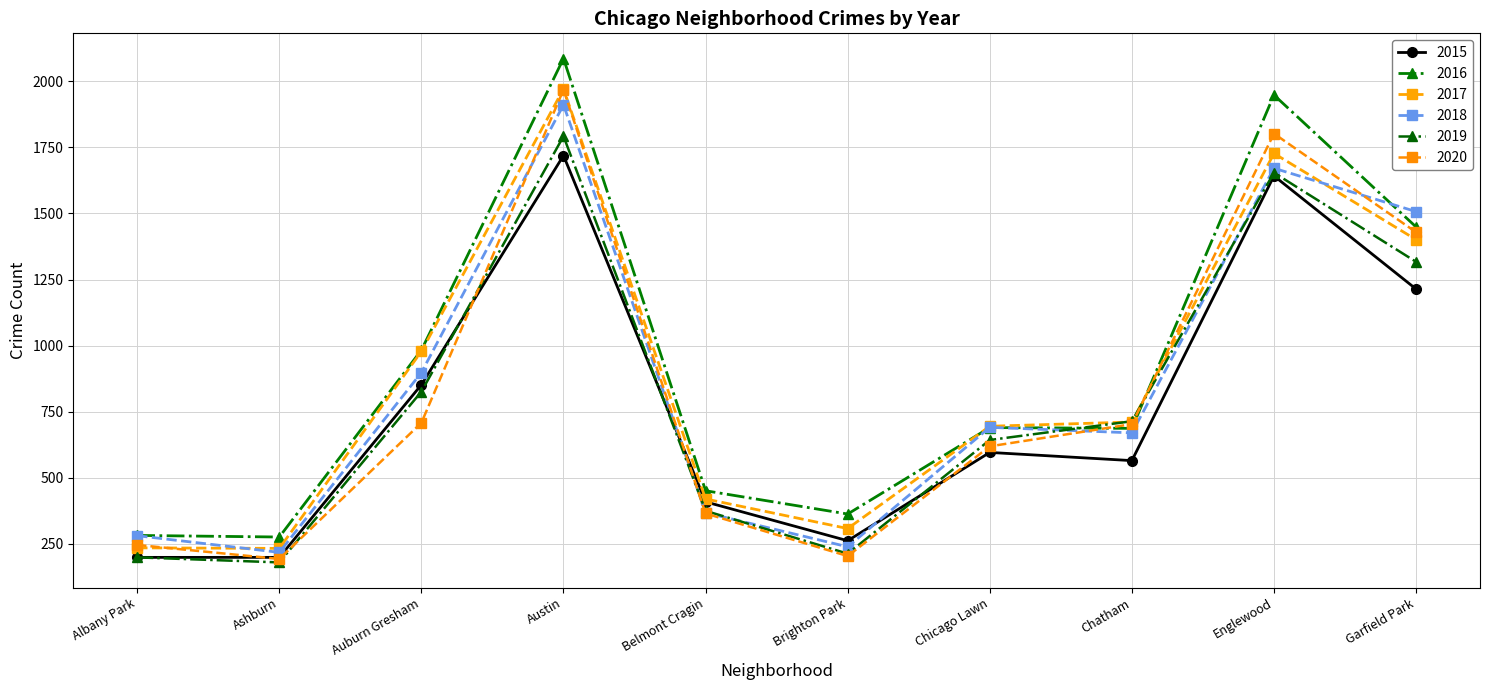

True or false: 2020 has a value of 273 at Chicago Lawn.

False